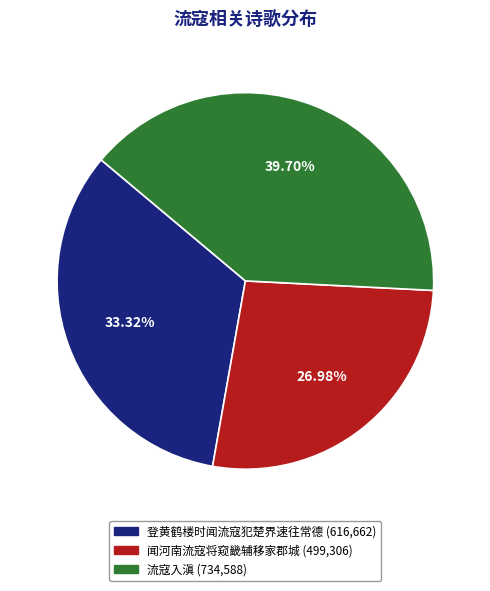

Rank the categories by value from lowest to highest.

闻河南流寇将窥畿辅移家郡城, 登黄鹤楼时闻流寇犯楚界速往常德, 流寇入滇